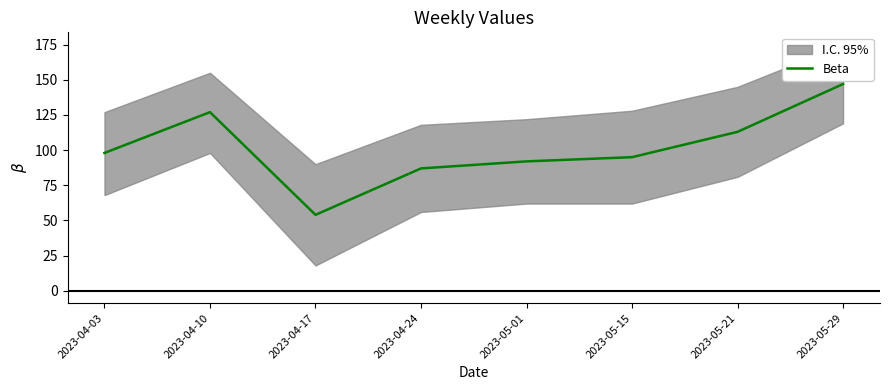

True or false: the data shows 129 at 2023-05-01.

False